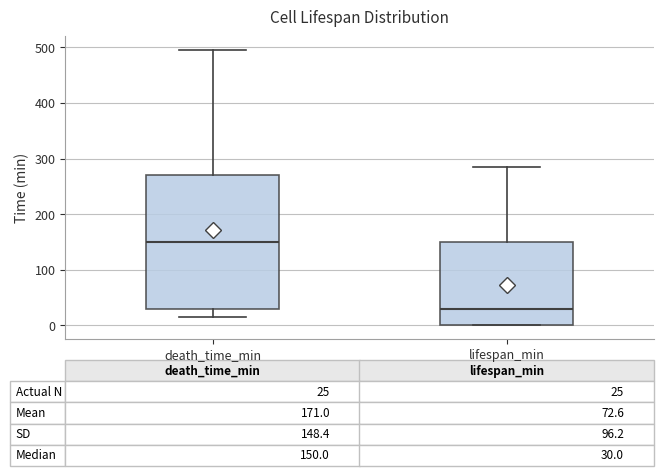

Which box has the highest median line?

death_time_min